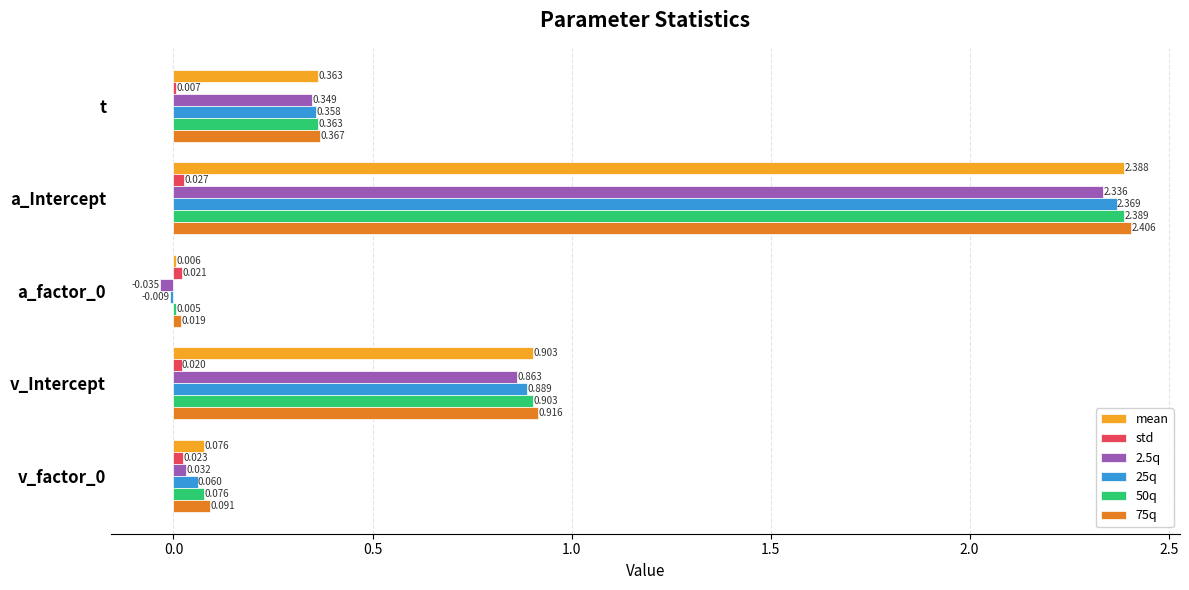

At which label is 2.5q closest to 1?

v_Intercept